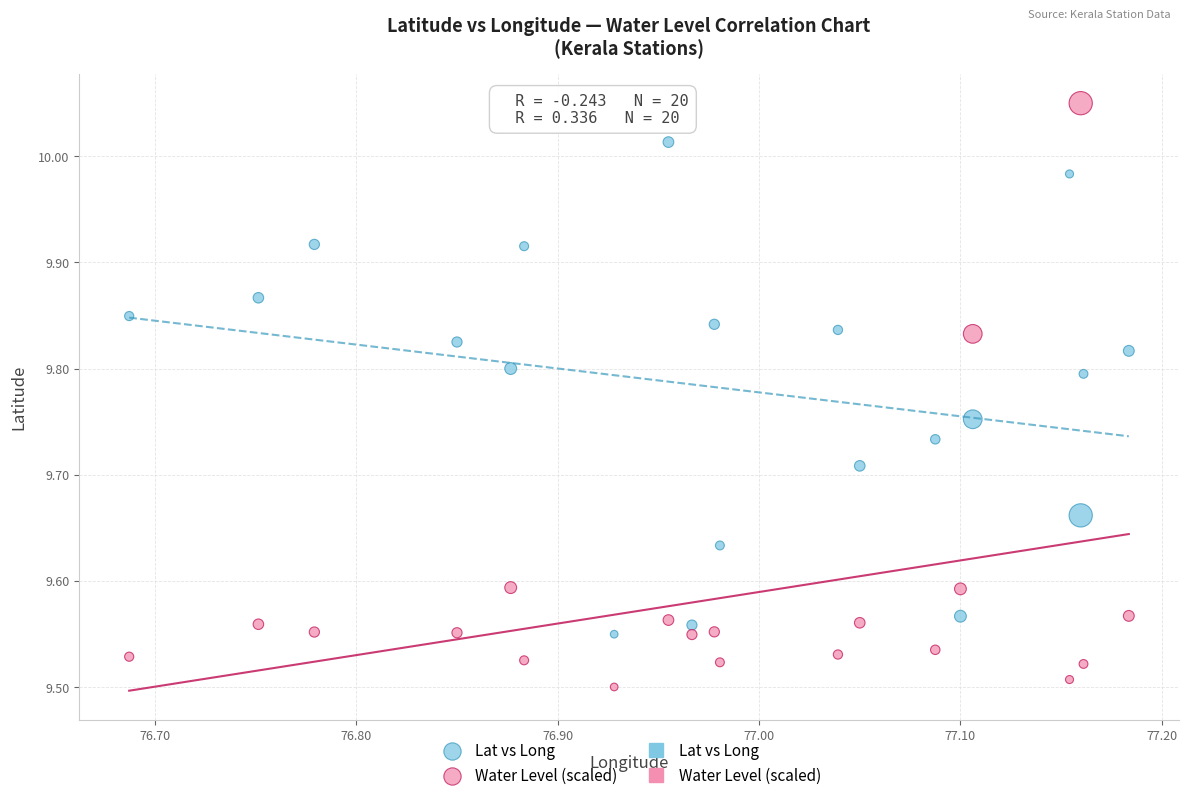

Which series reaches the minimum Y coordinate?

Water Level (scaled)